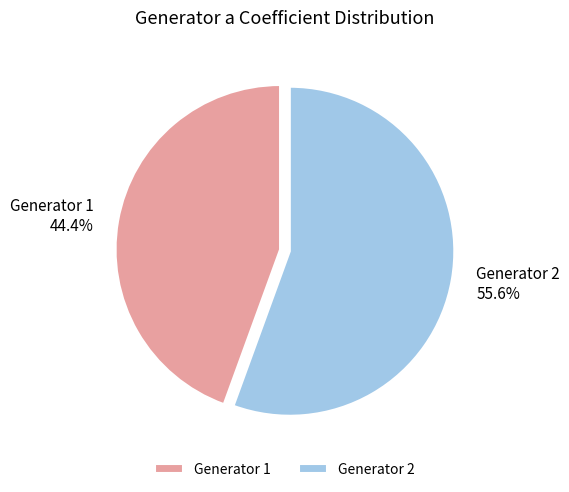

To the nearest percent, what percentage of the pie is Generator 2?

56%